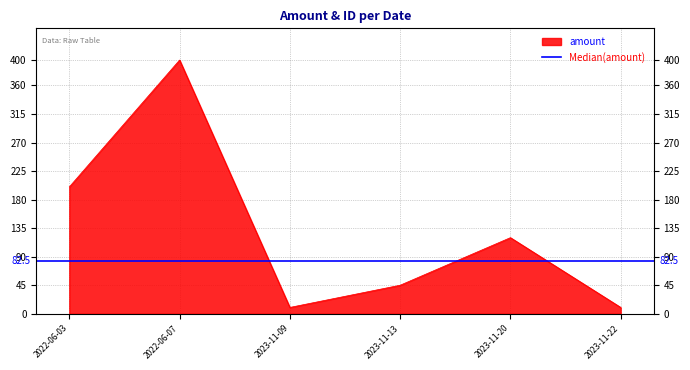

What is the label of the 1st point from the left?

2022-06-03